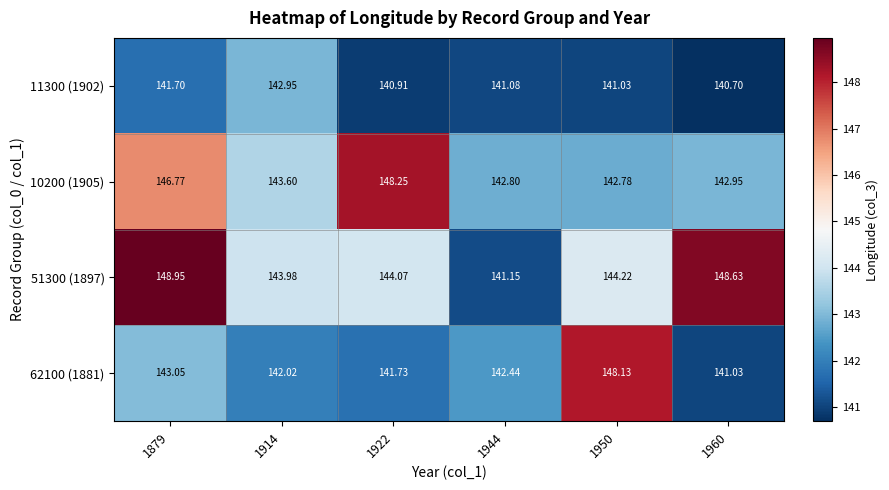

Between 1944 and 1960, which series saw the biggest shift?

51300 (1897)